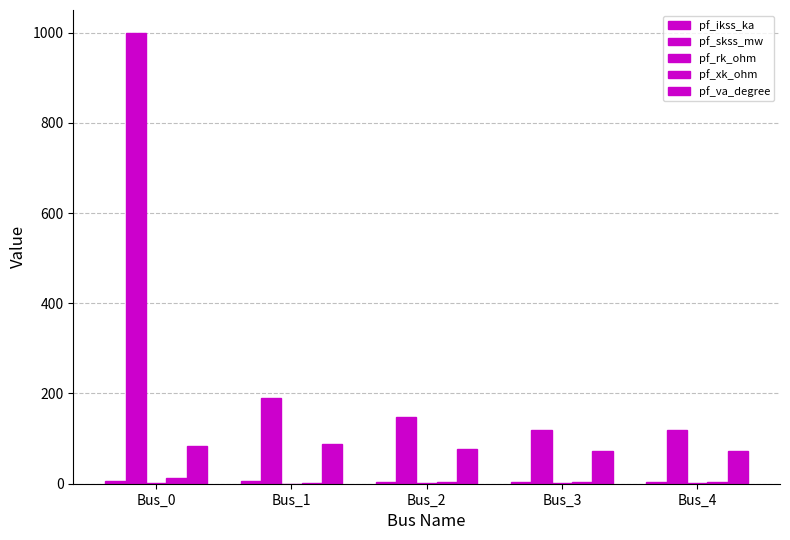

How many categories are shown in the chart?

5